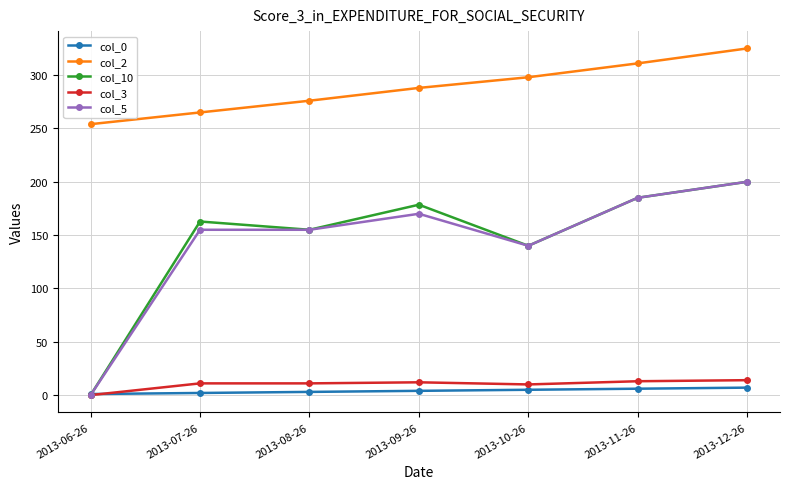

What is the difference between the second highest and second lowest values in the col_10 series?

45.0